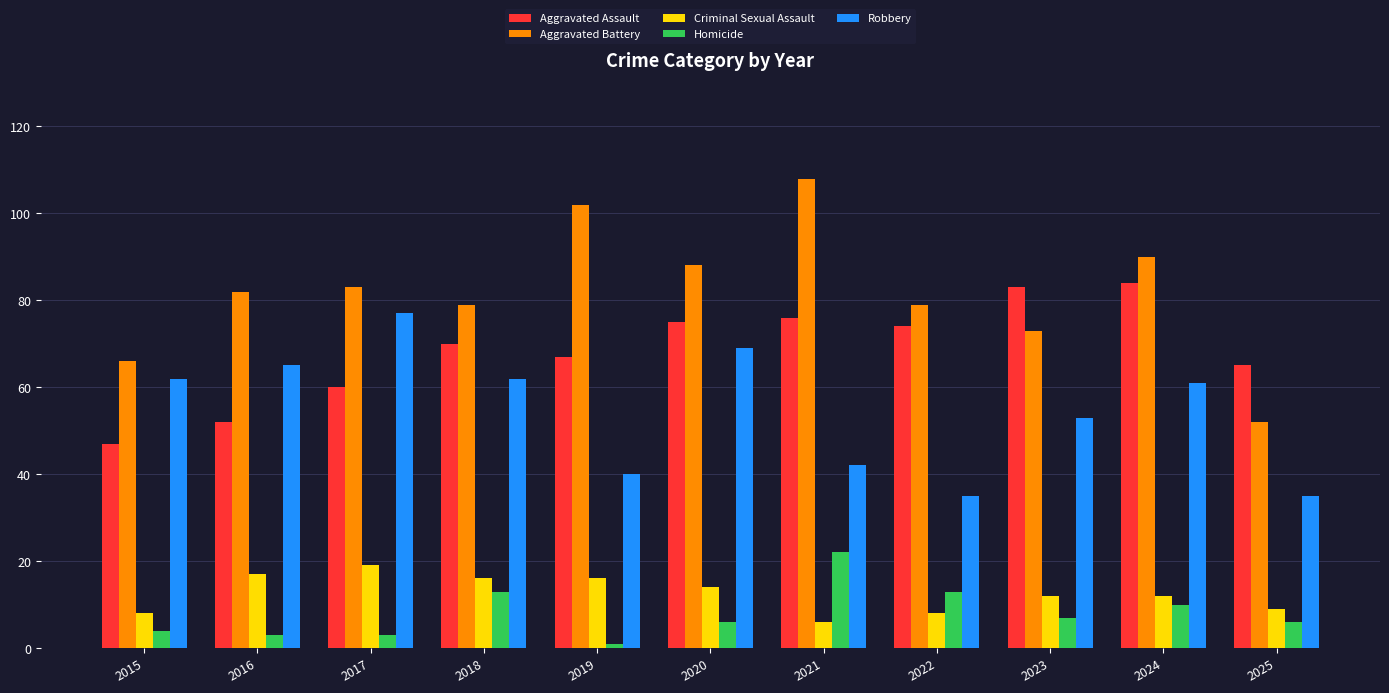

What are all the series names shown in the legend?

Aggravated Assault, Aggravated Battery, Criminal Sexual Assault, Homicide, Robbery